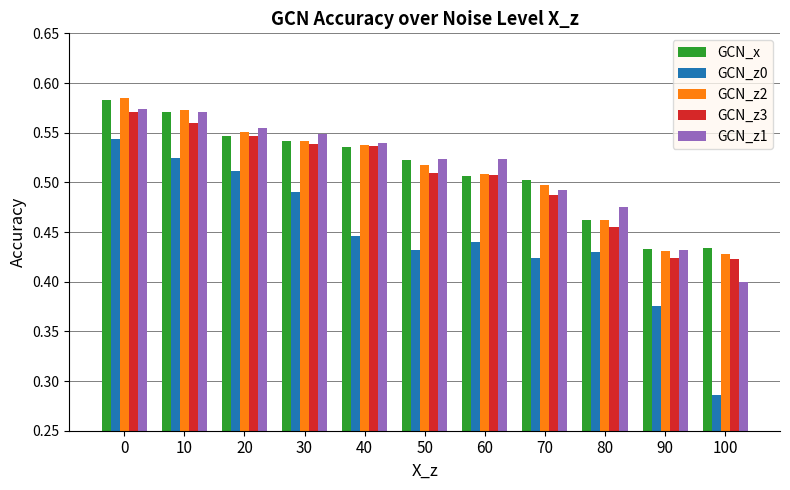

The GCN_z0 series shows 0.5 at 10. True or false?

True